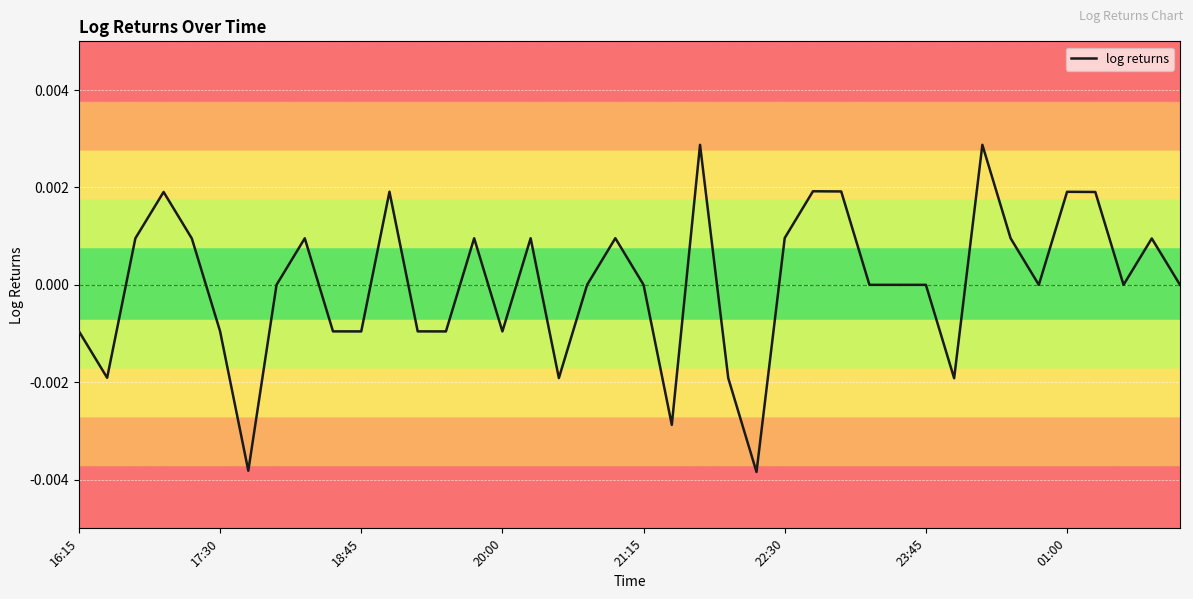

List the labels in order of value, largest first.

22, 32, 26, 27, 11, 35, 20:00, 36, 25, 19, 14, 16, 33, 8, 18:45, 21:15, 38, 01:00, 18, 20, 28, 29, 30, 34, 37, 39, 22:30, 16:15, 9, 12, 10, 13, 15, 17:30, 17, 23, 31, 21, 23:45, 24